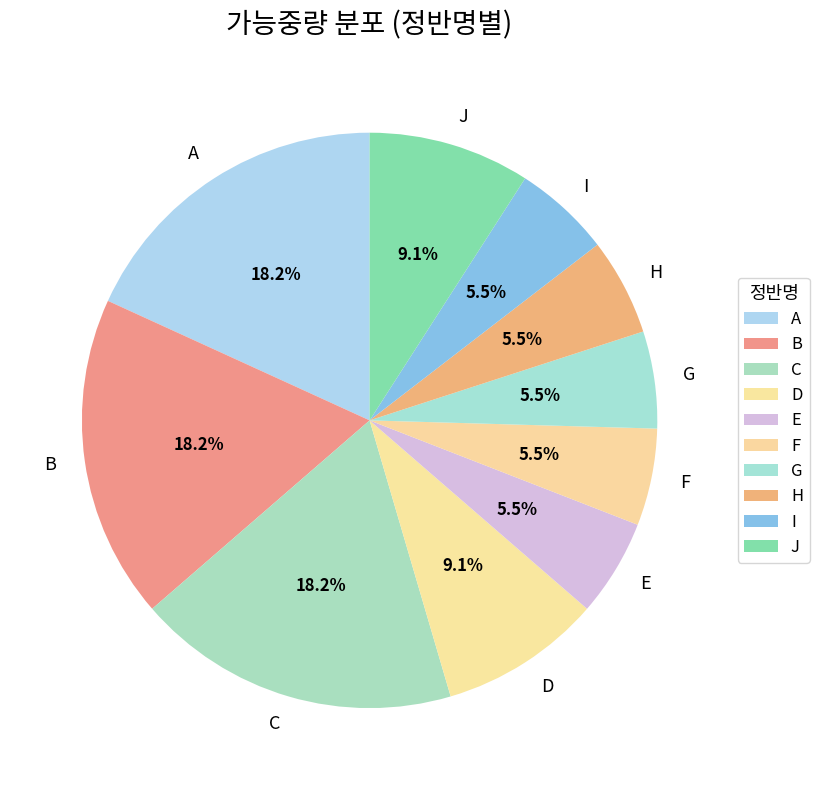

Is there a majority slice in this chart?

No